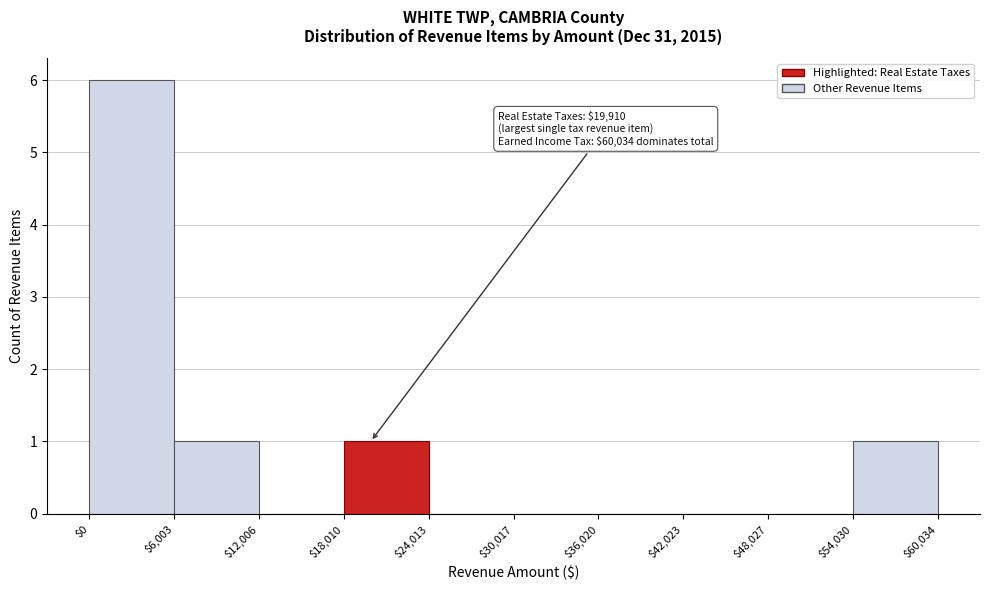

Over which range of the x-axis is the bar tallest?

$0 to $6,003